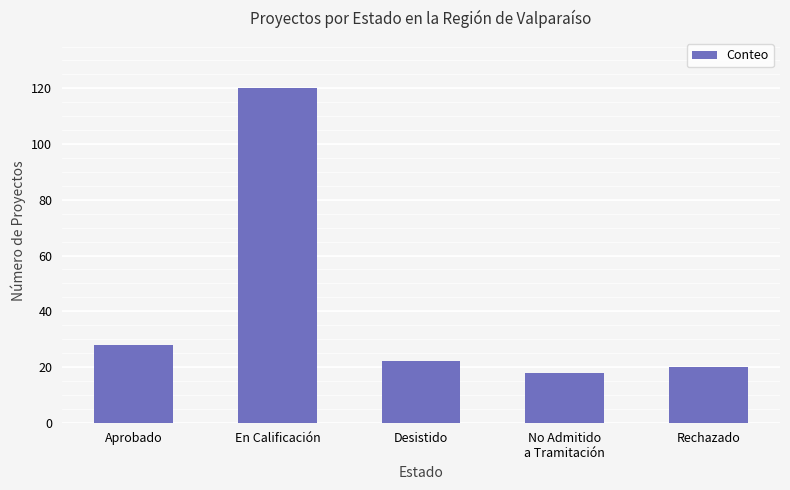

The value at No Admitido
a Tramitación is 27. True or false?

False